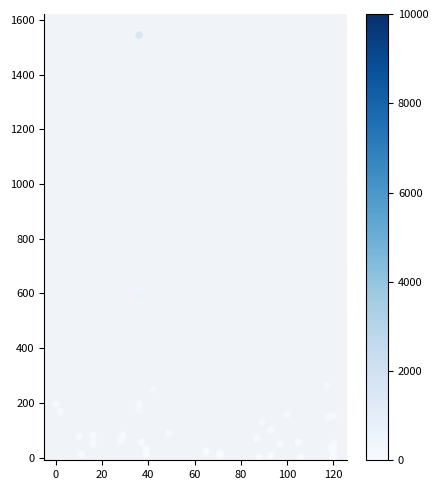

What Y value in the scatter plot is closest to 772?

597